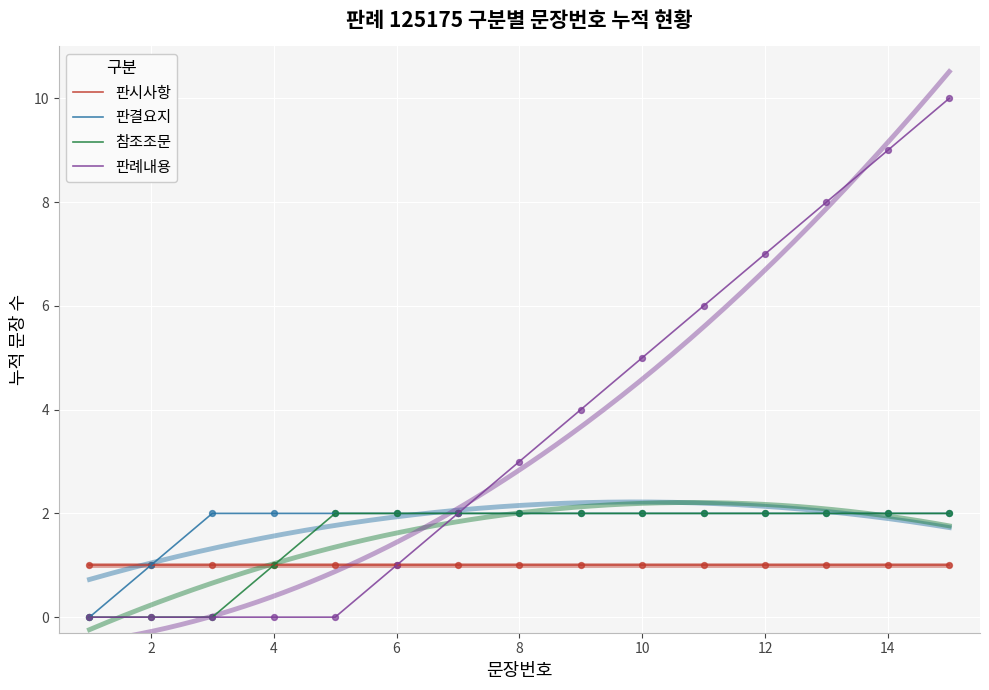

Which series has the widest spread of Y values?

판례내용